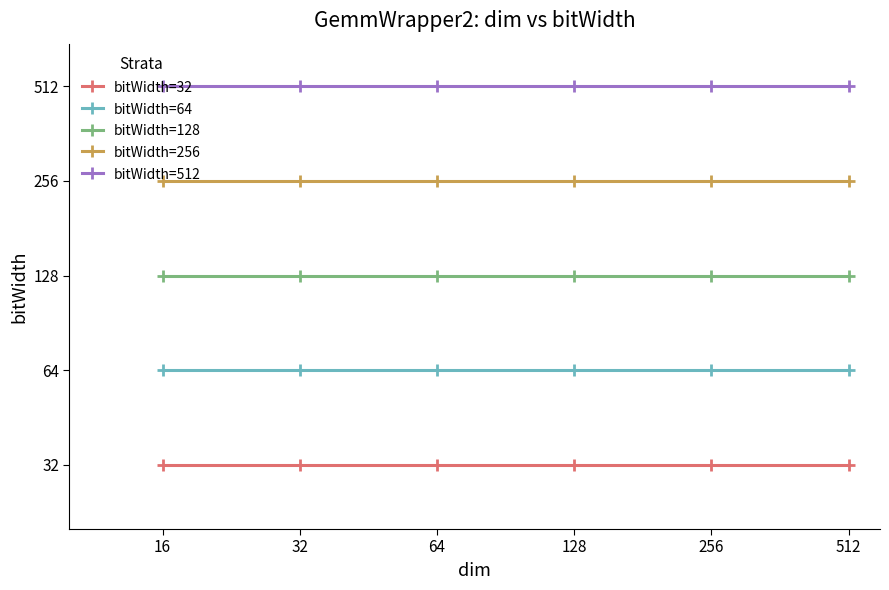

Reading right to left, extract all data points from this chart.

bitWidth=32: 32	32	32	32	32	32
bitWidth=64: 64	64	64	64	64	64
bitWidth=128: 128	128	128	128	128	128
bitWidth=256: 256	256	256	256	256	256
bitWidth=512: 512	512	512	512	512	512